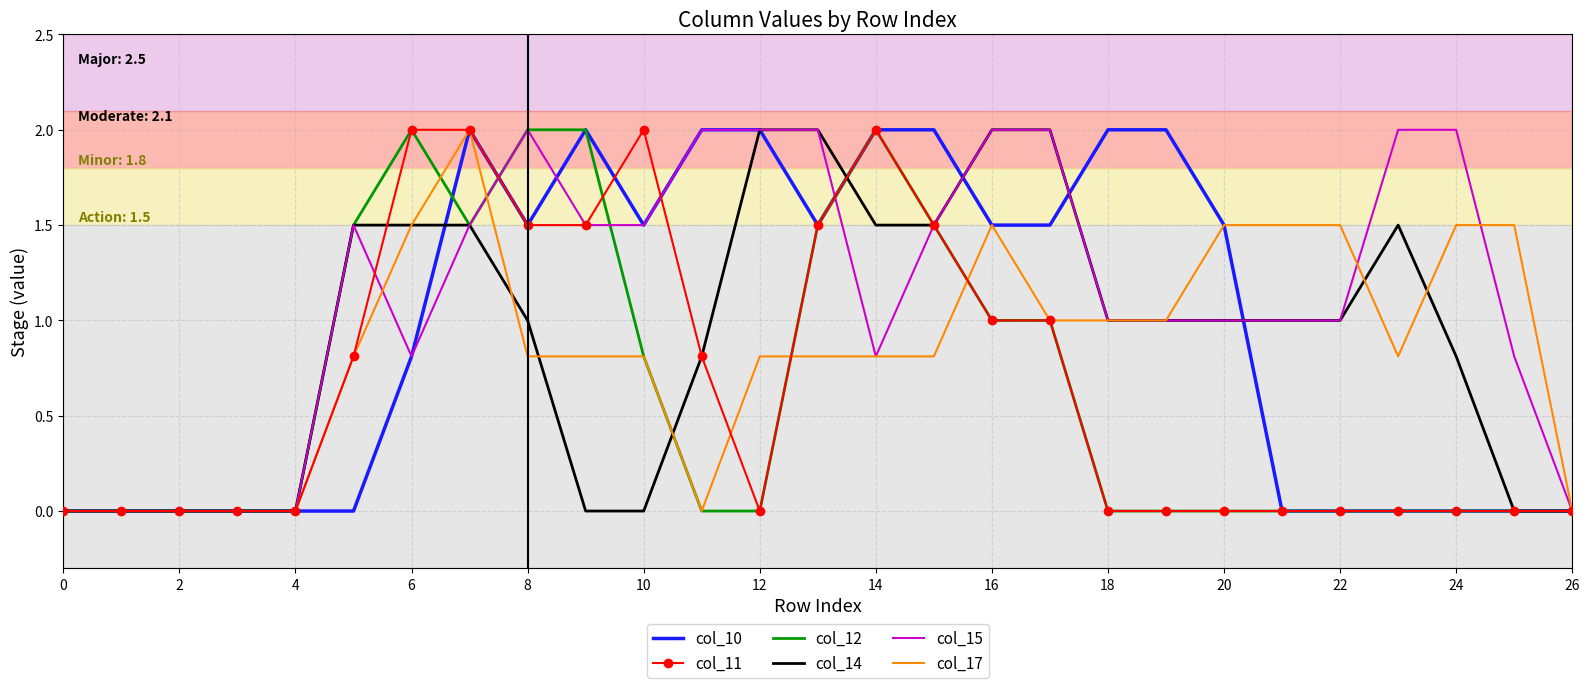

Which series has the largest total across all categories?

col_15